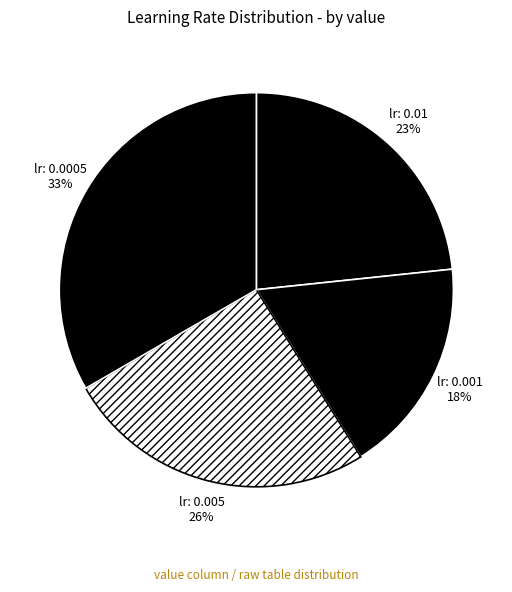

To the nearest percent, what is the average slice percentage?

25%